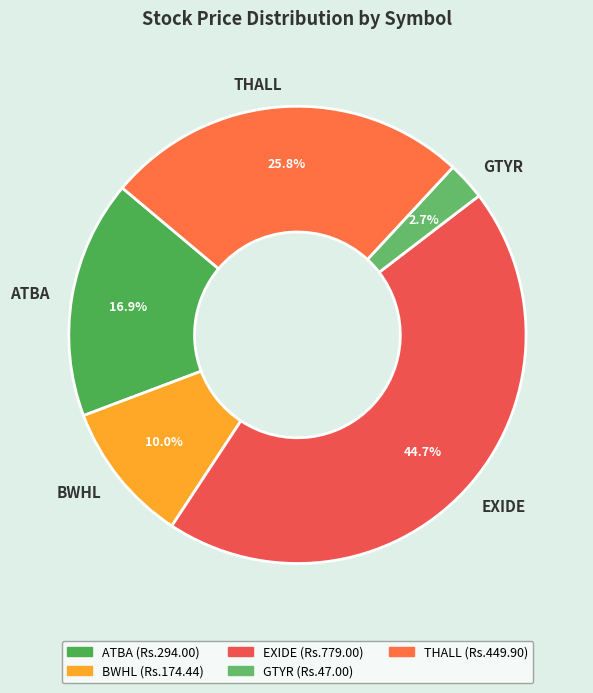

What is the ratio of the value at THALL to the value at BWHL?

2.6